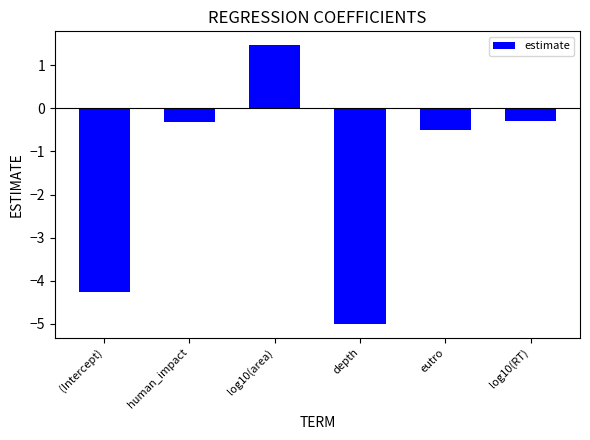

What is the label of the 5th bar from the right?

human_impact